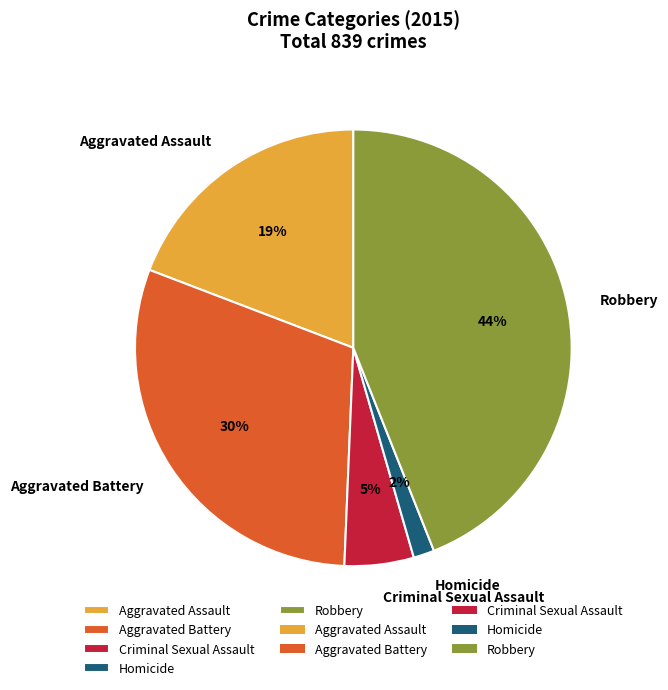

To the nearest percent, what portion does Criminal Sexual Assault represent?

5%